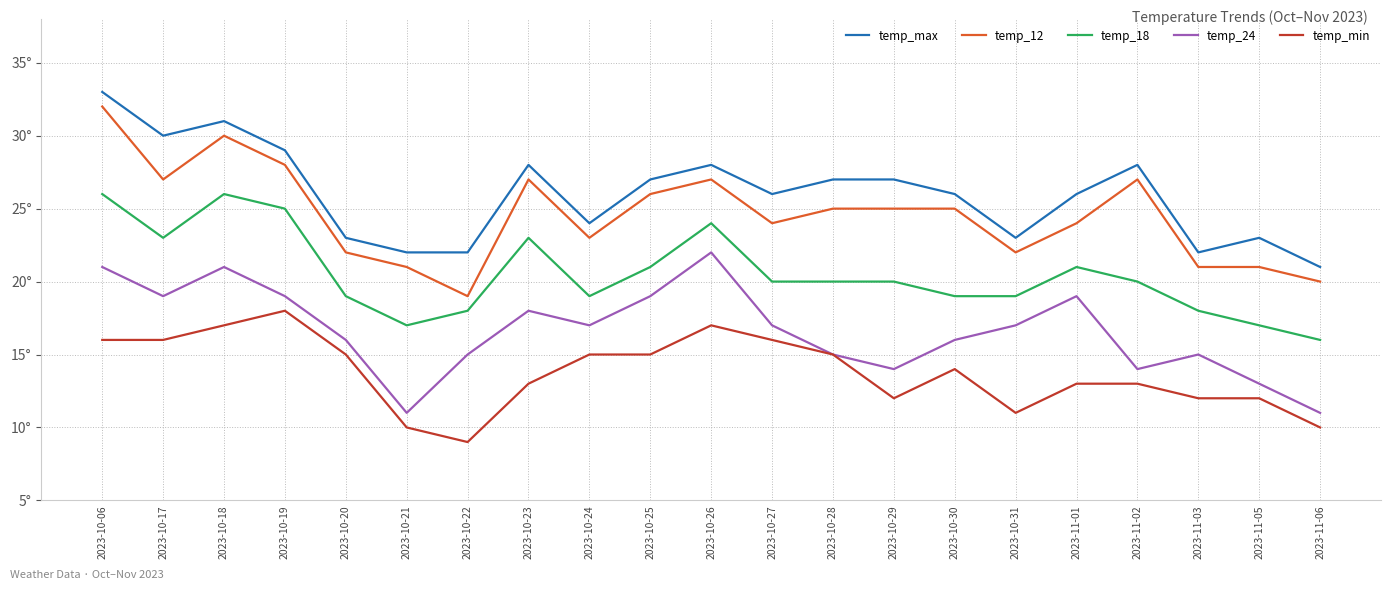

At which category does temp_min reach its first local peak?

2023-10-19